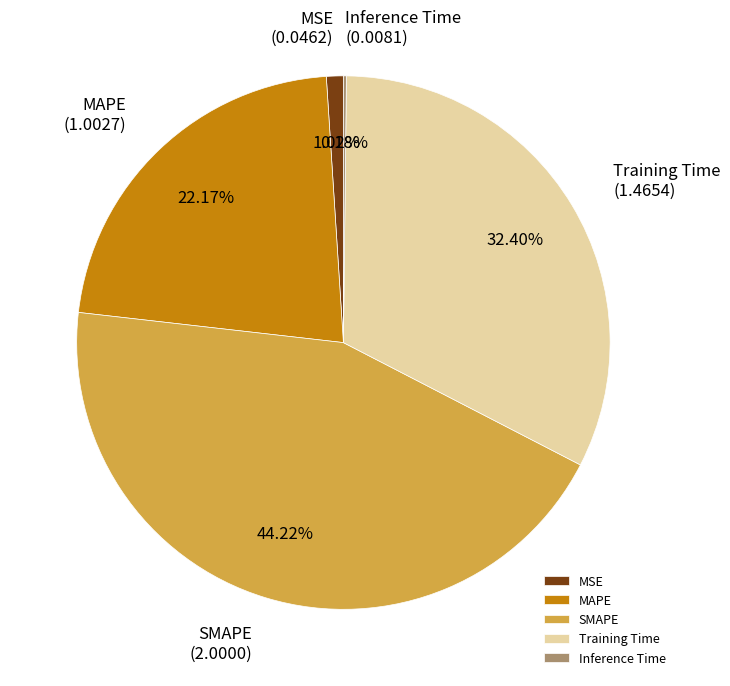

Between MAPE and MSE, which is larger?

MAPE